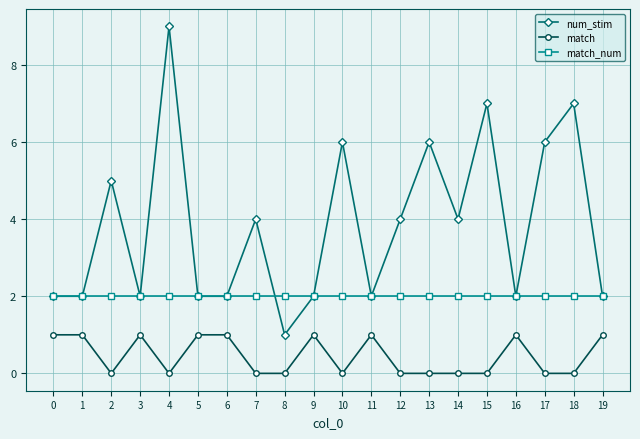

Read the num_stim value at 9.

2